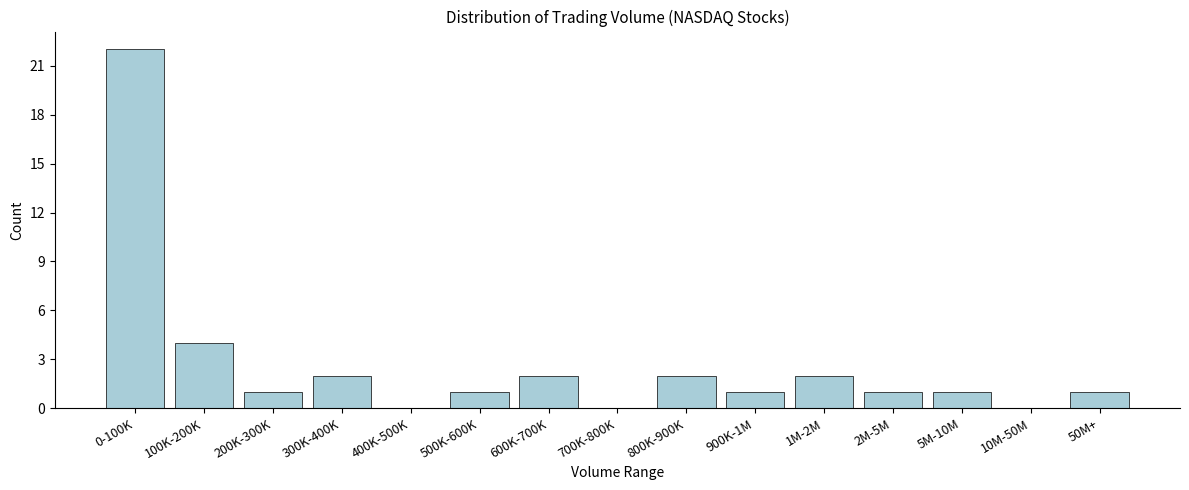

Reading left to right, what are all the values shown in this chart?

0-100K=22	100K-200K=4	200K-300K=1	300K-400K=2	400K-500K=0	500K-600K=1	600K-700K=2	700K-800K=0	800K-900K=2	900K-1M=1	1M-2M=2	2M-5M=1	5M-10M=1	10M-50M=0	50M+=1